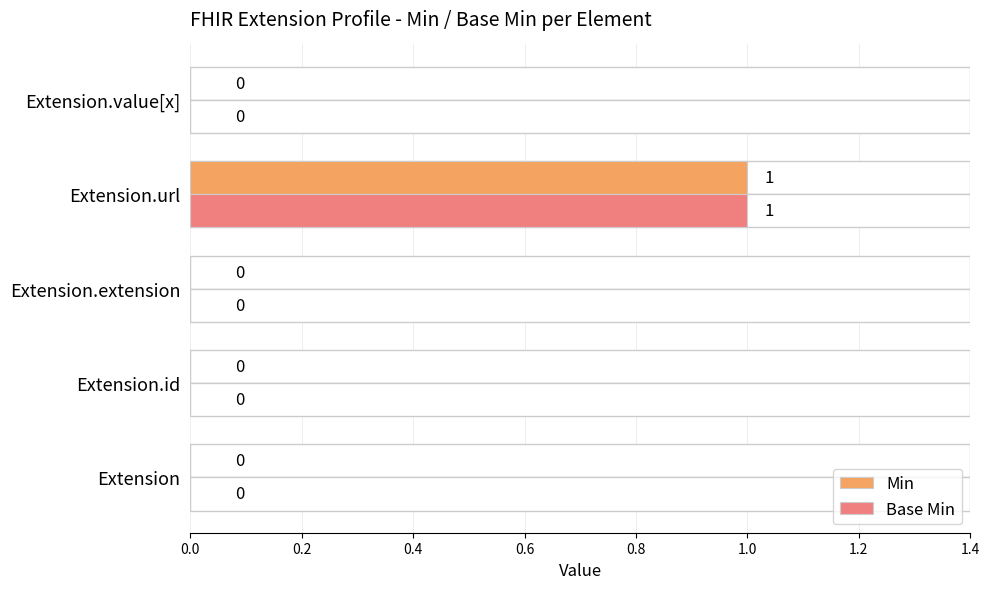

Count the Base Min values in the range 0 to 1.

5